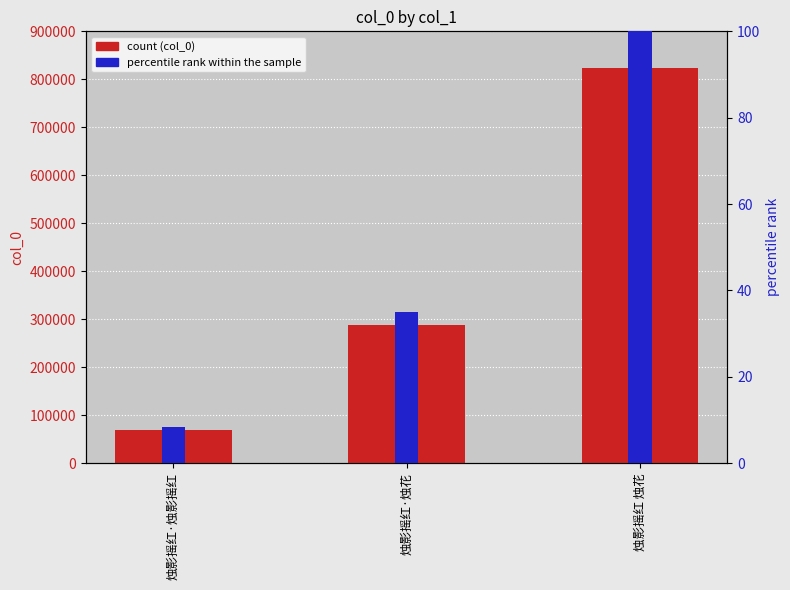

At 烛影摇红 烛花, list the series in order from largest to smallest.

col_0, percentile rank within the sample